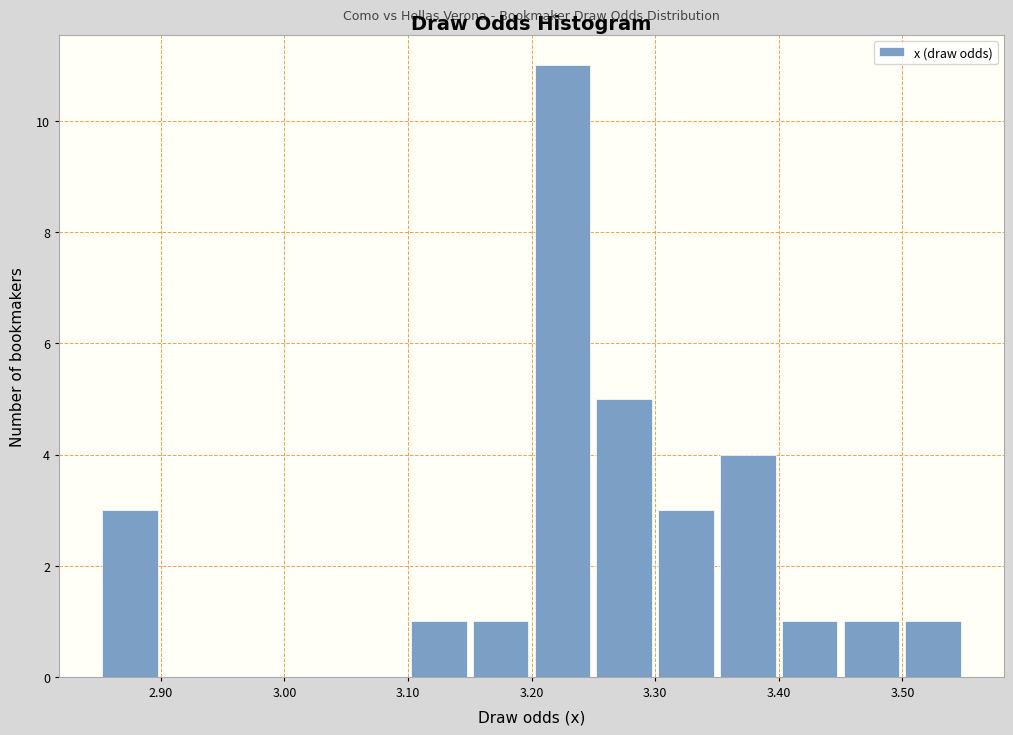

Reading left to right, list every bar in this chart as the range it spans on the x-axis followed by its height. The values are not printed on the chart, so give them approximately, as read against the axis.

2.85 to 2.90: 3
2.90 to 2.95: 0
2.95 to 3.00: 0
3.00 to 3.05: 0
3.05 to 3.10: 0
3.10 to 3.15: 1
3.15 to 3.20: 1
3.20 to 3.25: 11
3.25 to 3.30: 5
3.30 to 3.35: 3
3.35 to 3.40: 4
3.40 to 3.45: 1
3.45 to 3.50: 1
3.50 to 3.55: 1